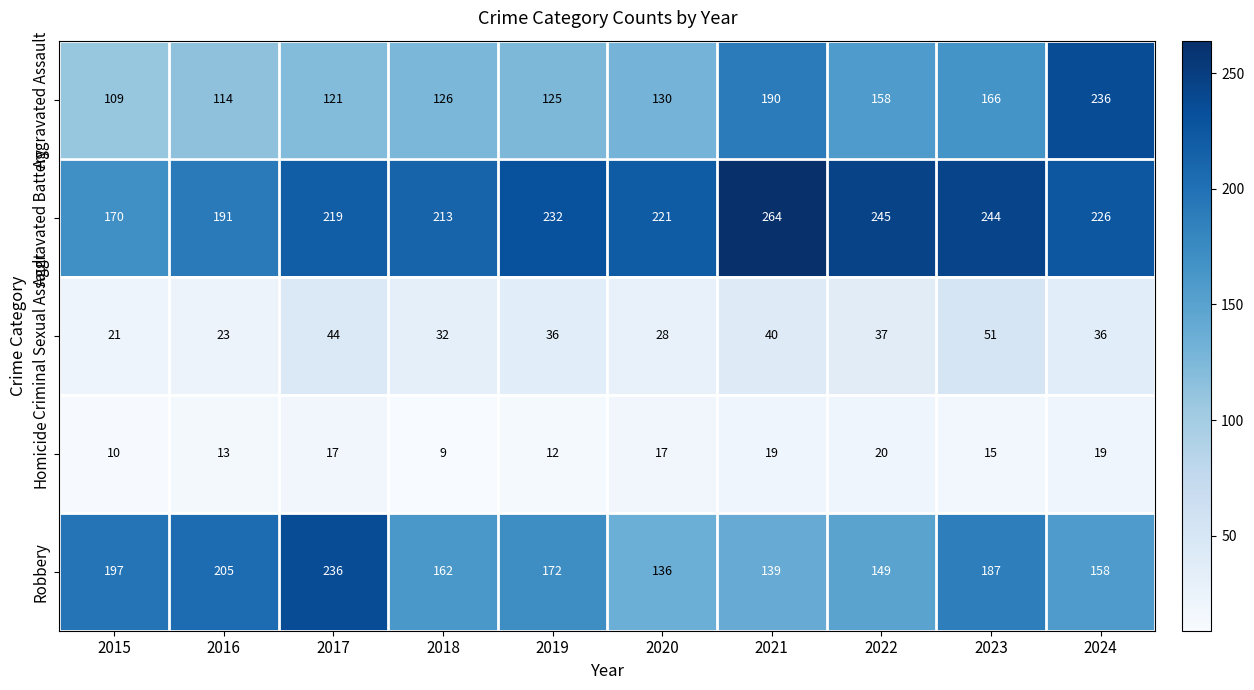

How many series are shown in this chart?

5